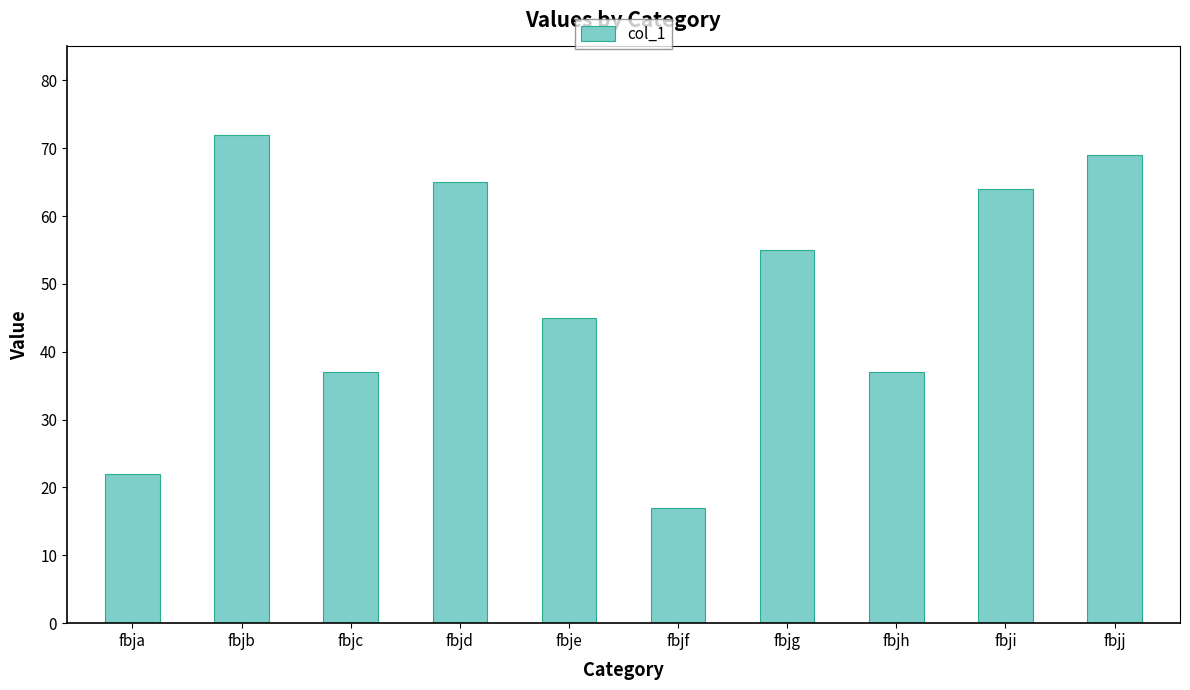

Which has a higher value, fbjg or fbjd?

fbjd